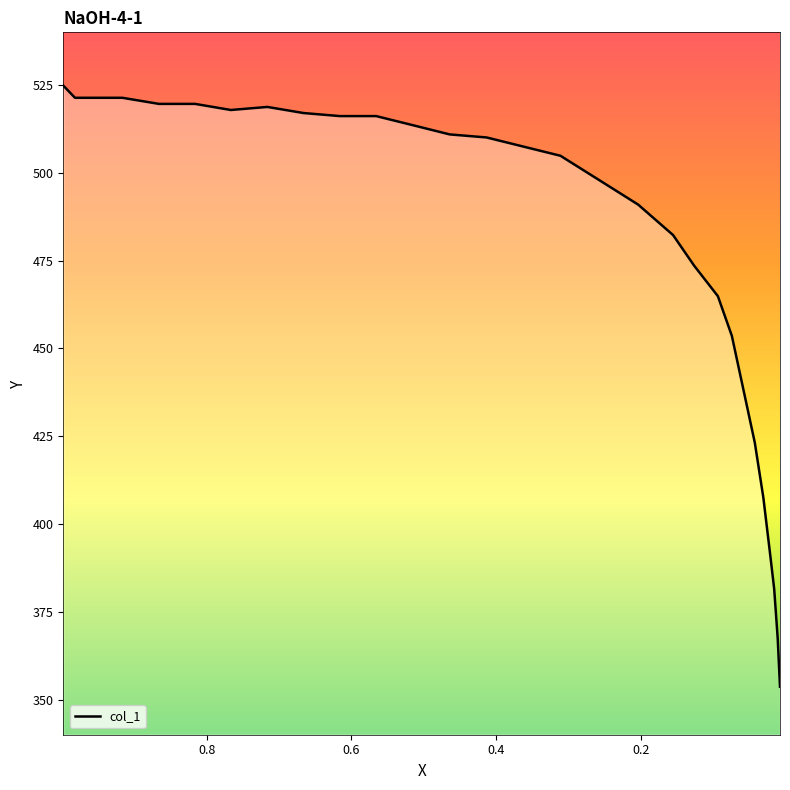

Approximately how many times larger is the value at 0.1267 compared to 0.9817?

0.9